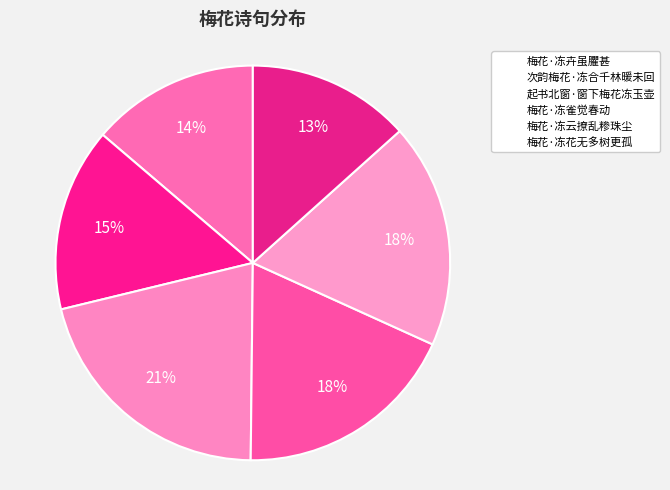

To the nearest percent, what portion does 起书北窗·窗下梅花冻玉壶 represent?

21%